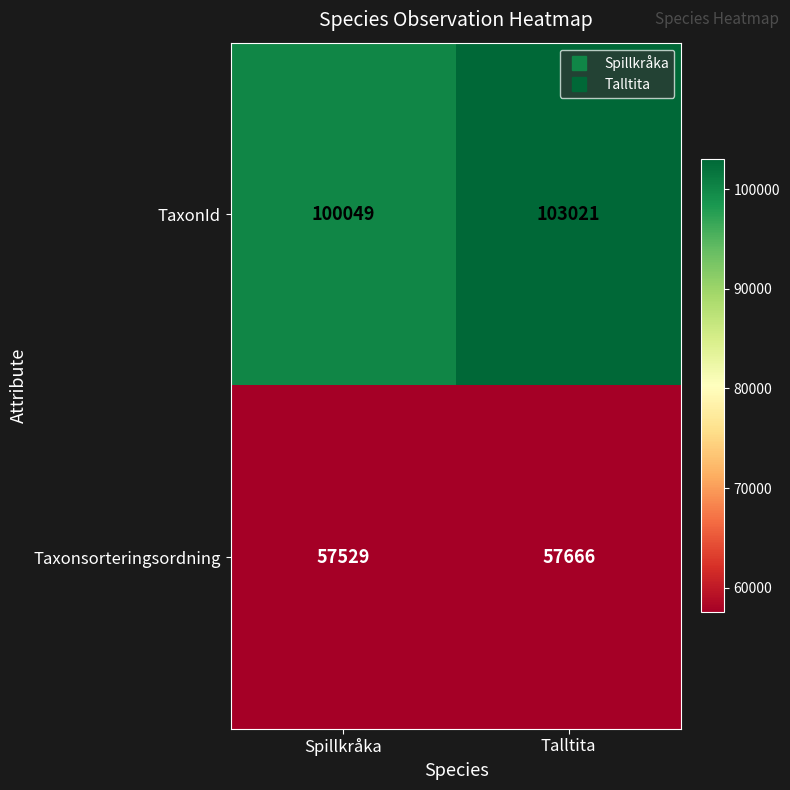

At how many categories does at least one series exceed 83836?

2